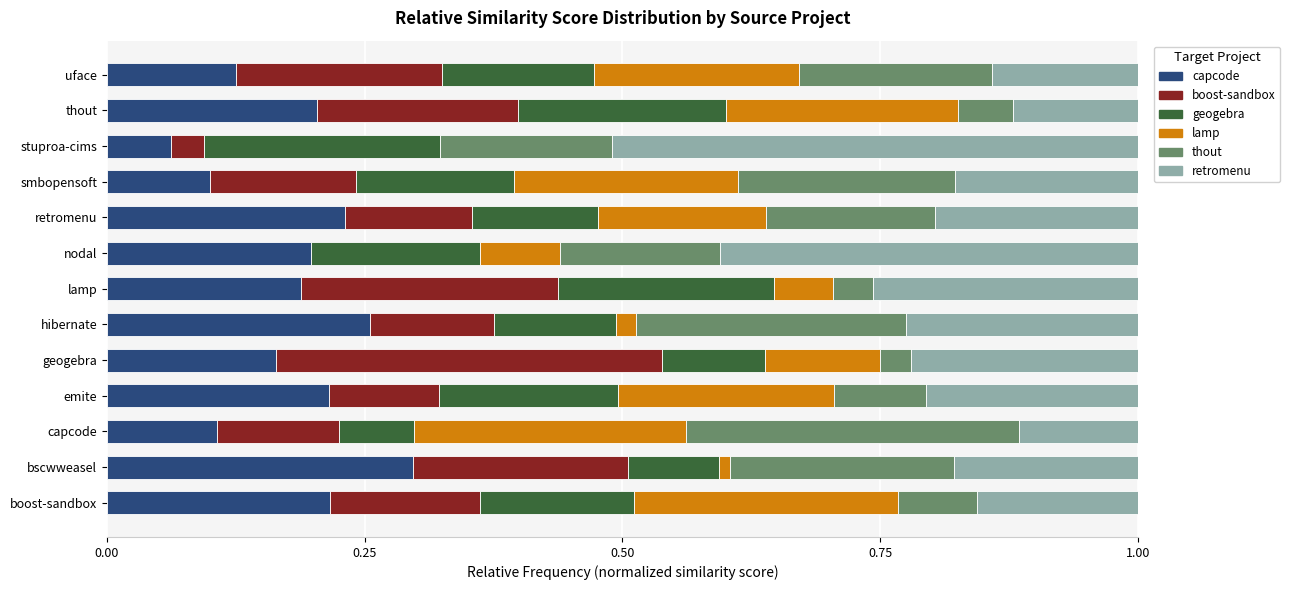

What is the total value across all series at boost-sandbox?

1.0